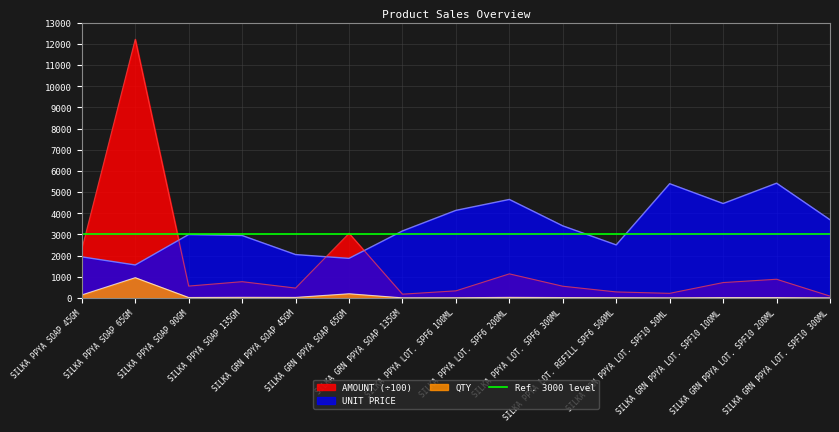

At which label does AMOUNT first exceed 563?

SILKA PPYA SOAP 45GM